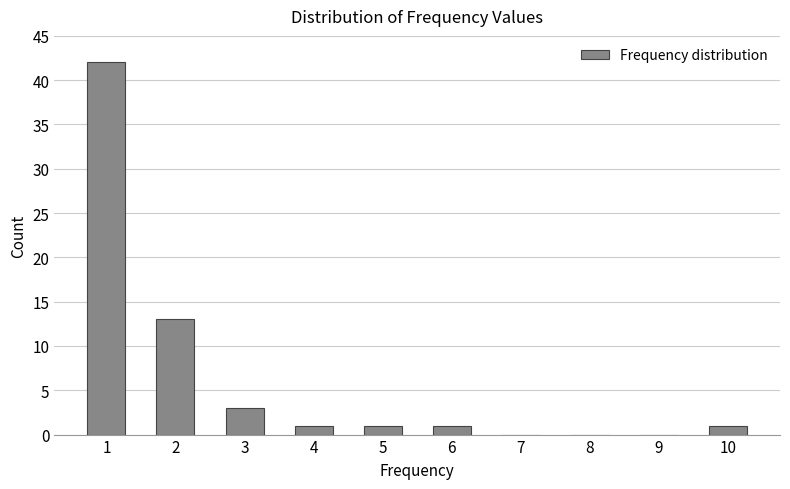

Reading right to left, what are all the values shown in this chart?

10=1	9=0	8=0	7=0	6=1	5=1	4=1	3=3	2=13	1=42